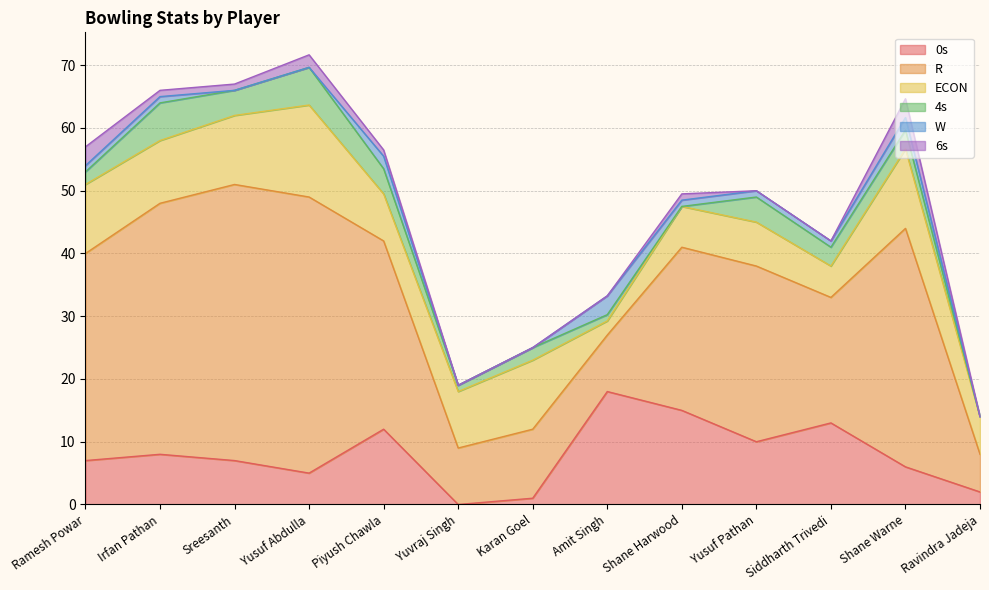

What position from the left is Shane Warne?

12